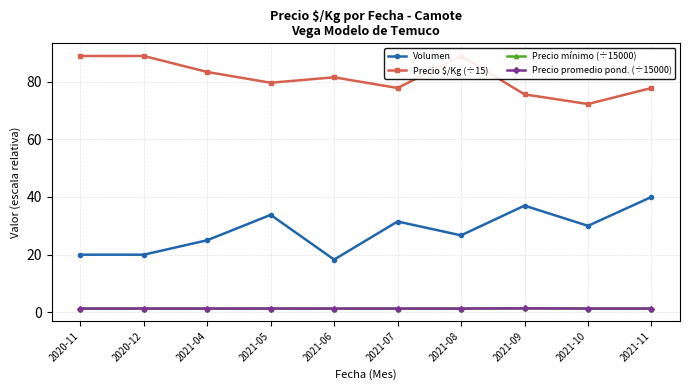

List the labels in order of Precio promedio pond. (÷15000) value, largest first.

2021-09, 2021-05, 2020-11, 2020-12, 2021-04, 2021-06, 2021-07, 2021-08, 2021-10, 2021-11